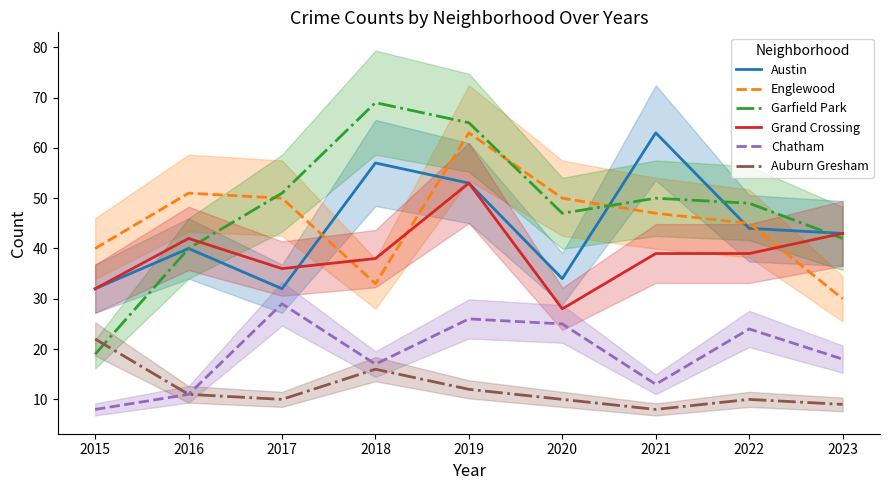

True or false: Englewood has more than 2 points higher than both neighbors.

False